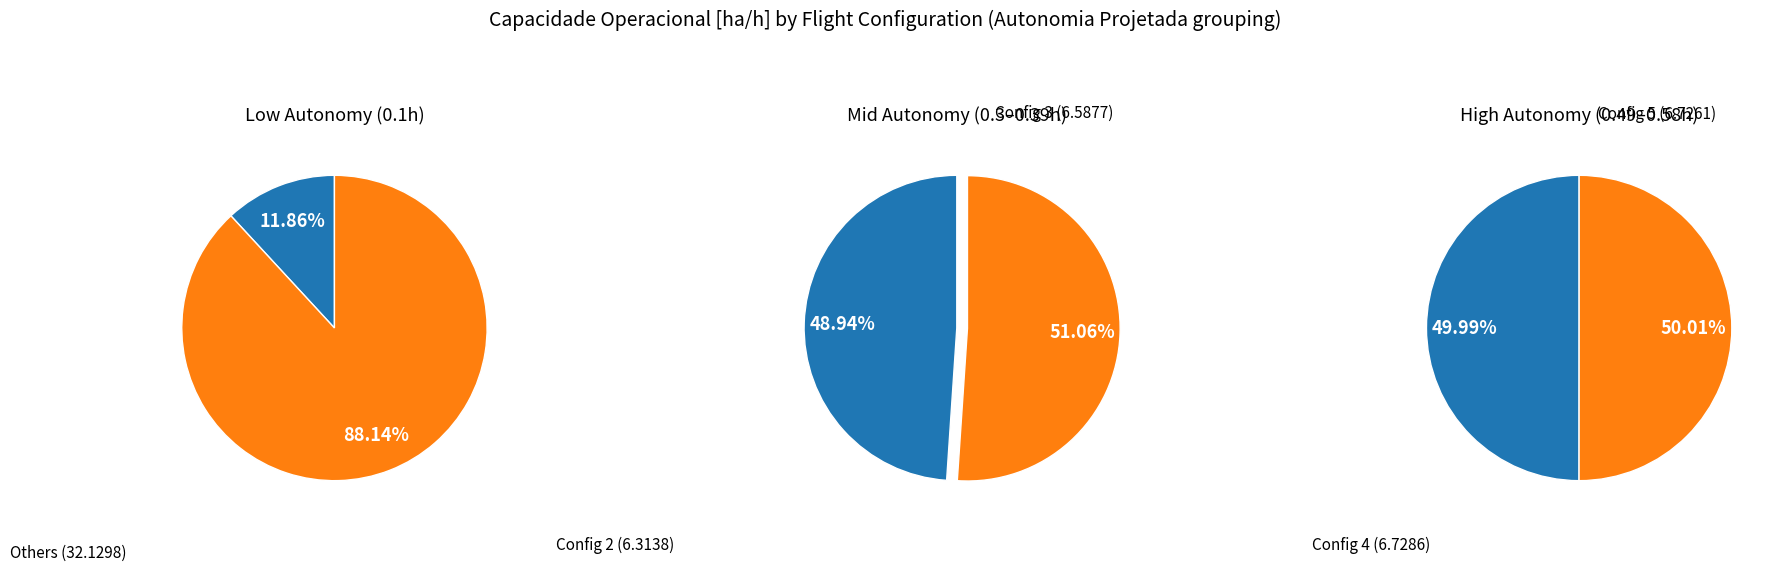

What is the change in value from 0 to 1?

+1.4